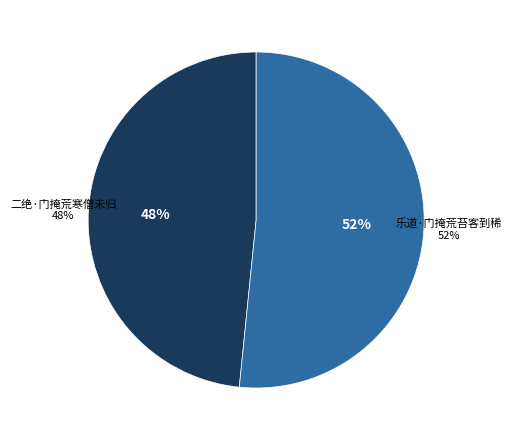

Which slice is the largest?

乐道·门掩荒苔客到稀